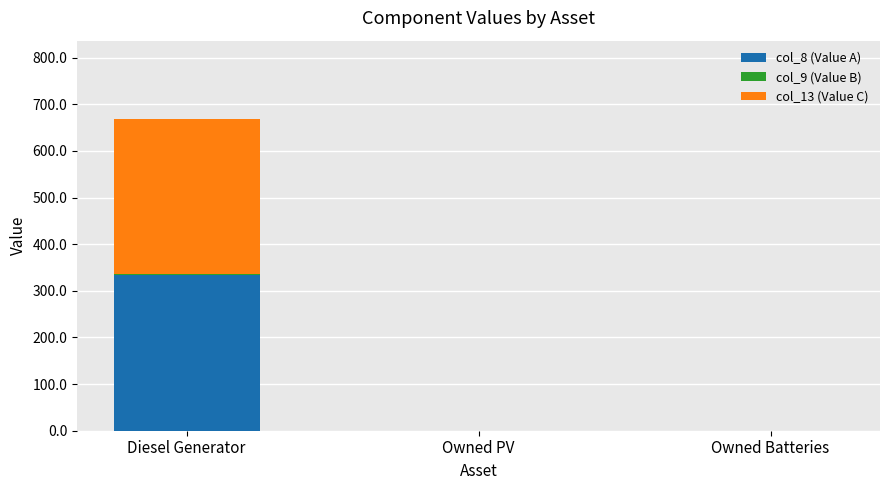

At which category is the sum across all series the highest?

Diesel Generator